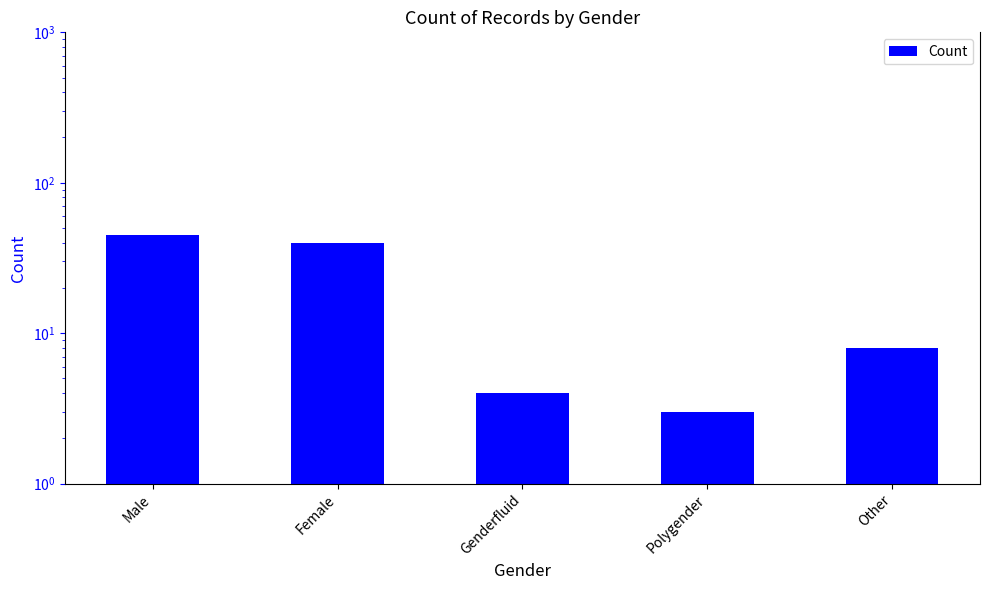

What is the smallest value displayed?

3